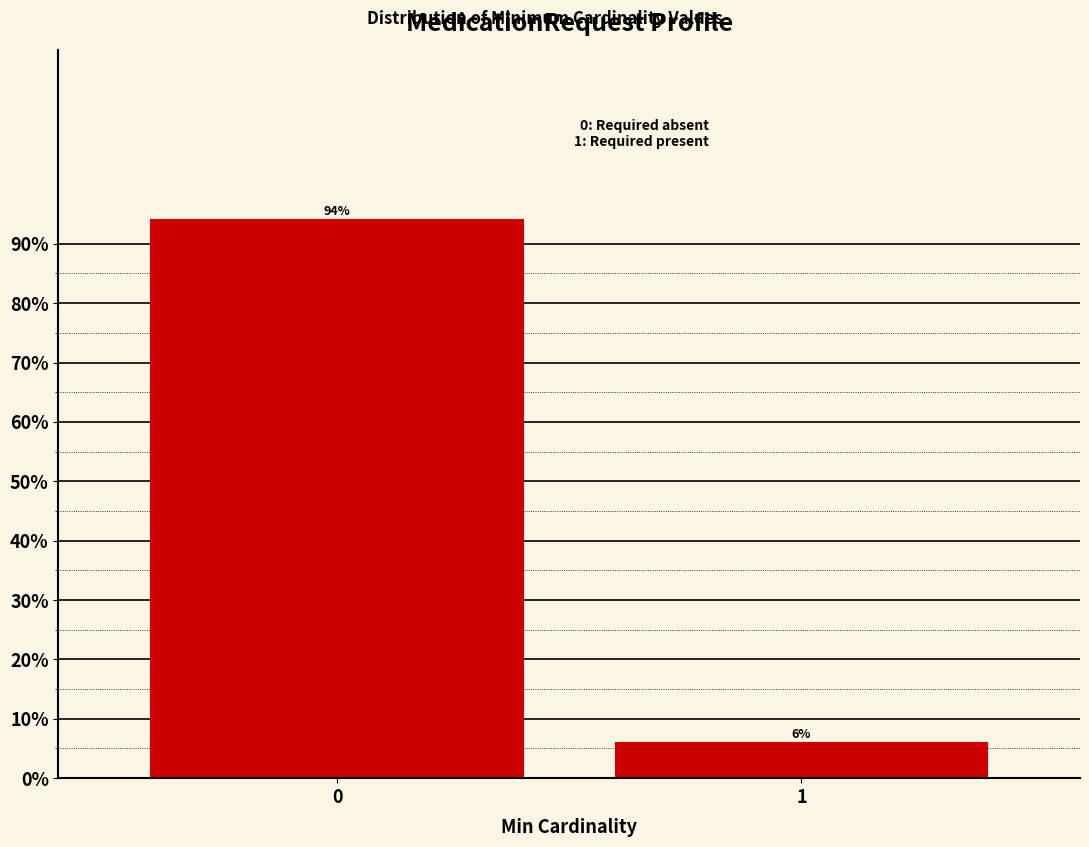

Reading right to left, transcribe all the data shown in this chart.

6.0	94.0